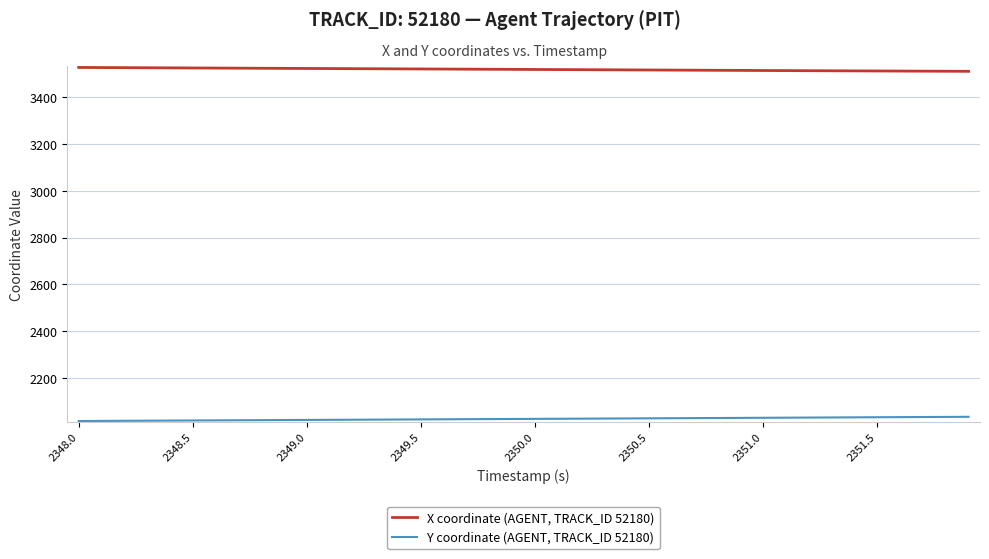

True or false: X coordinate (AGENT, TRACK_ID 52180) and Y coordinate (AGENT, TRACK_ID 52180) cross at least once.

False